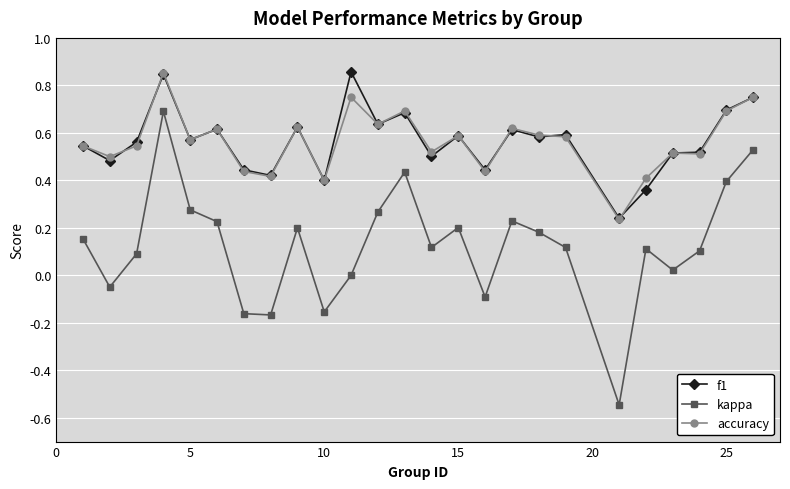

True or false: kappa and accuracy cross at least once.

False